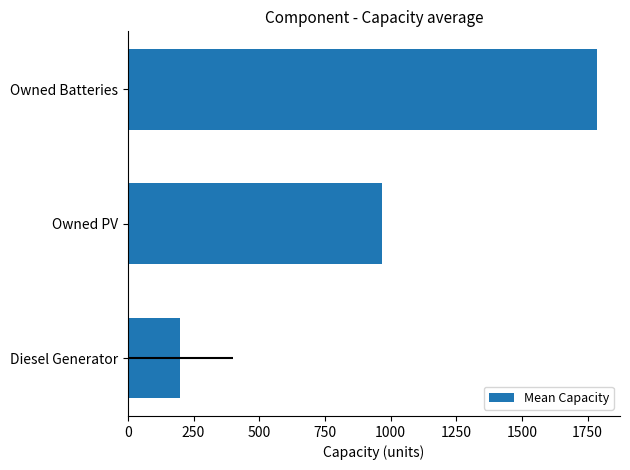

Reading left to right, what are all the values shown in this chart?

200	968	1784